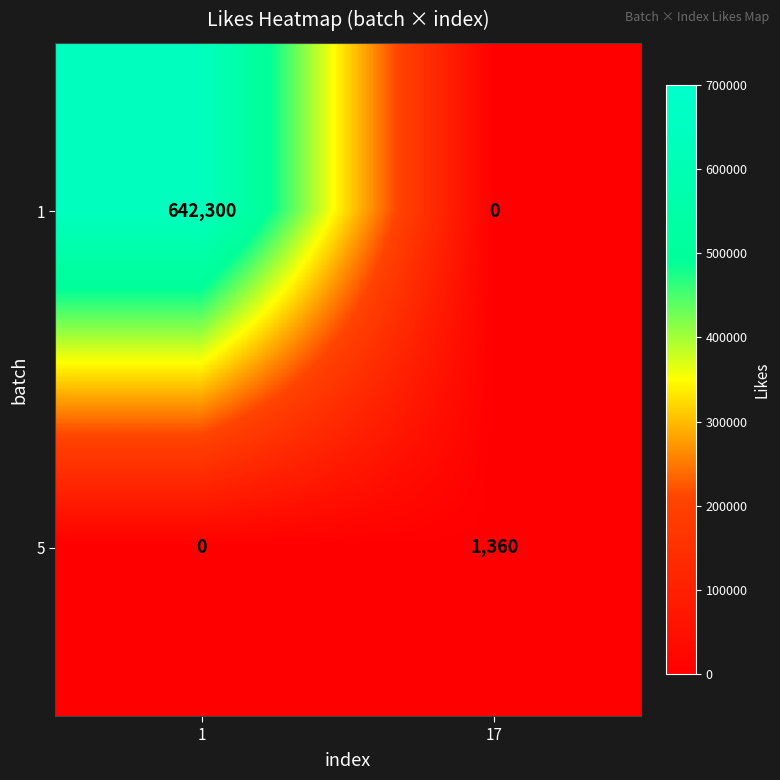

The value of 5 at 17 is 891. True or false?

False